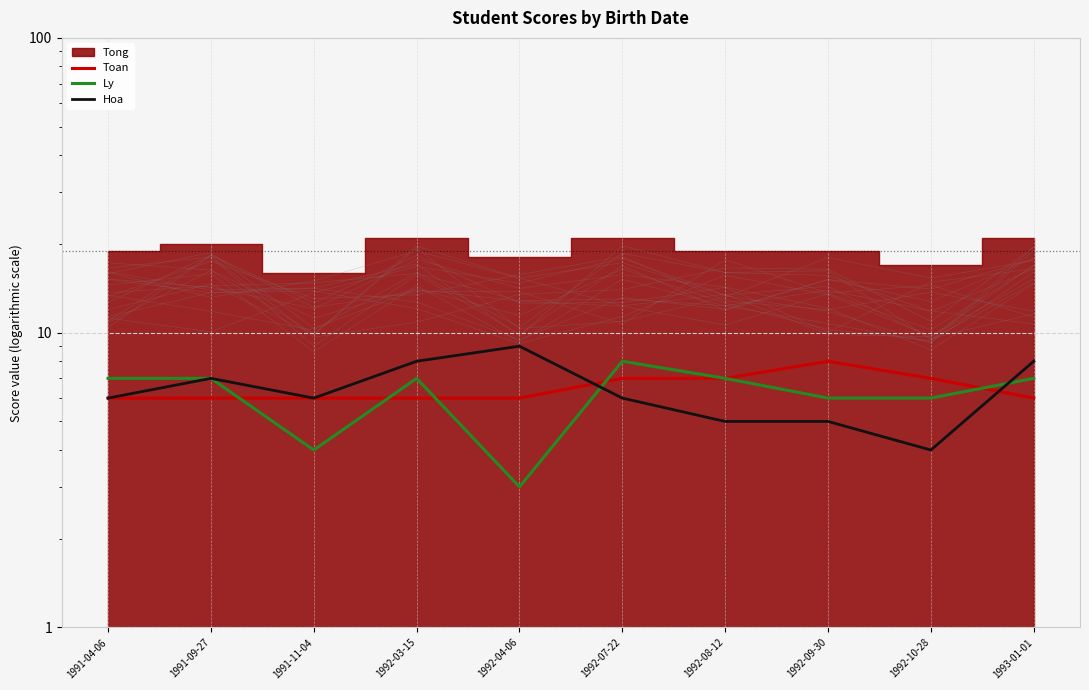

The value of Ly at 1991-09-27 is 3. True or false?

False